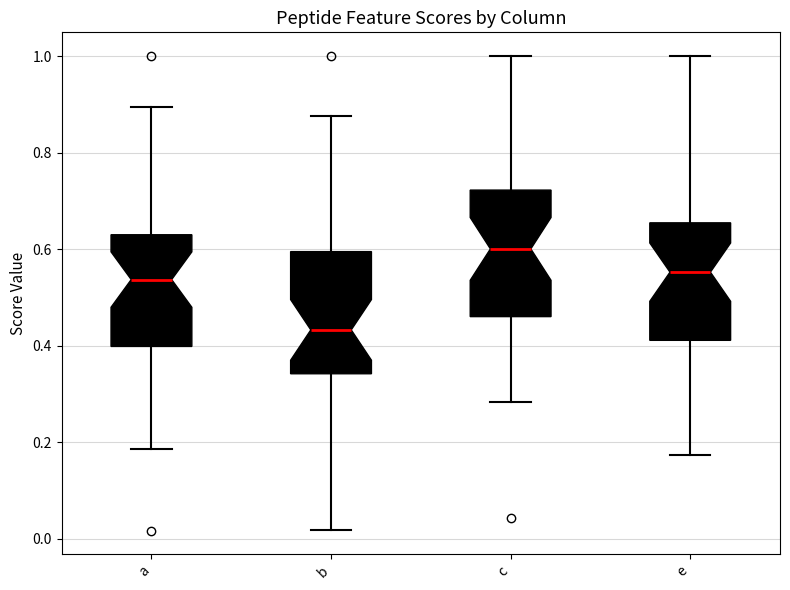

Where is the lower edge of the box for e on the y-axis? The values are not printed on the chart, so give them approximately, as read against the axis.

0.42